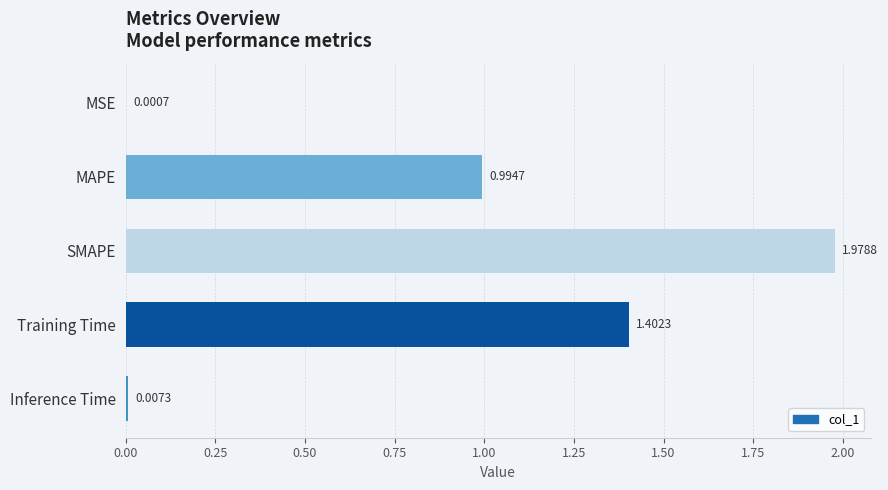

What is the sum of all values?

4.4